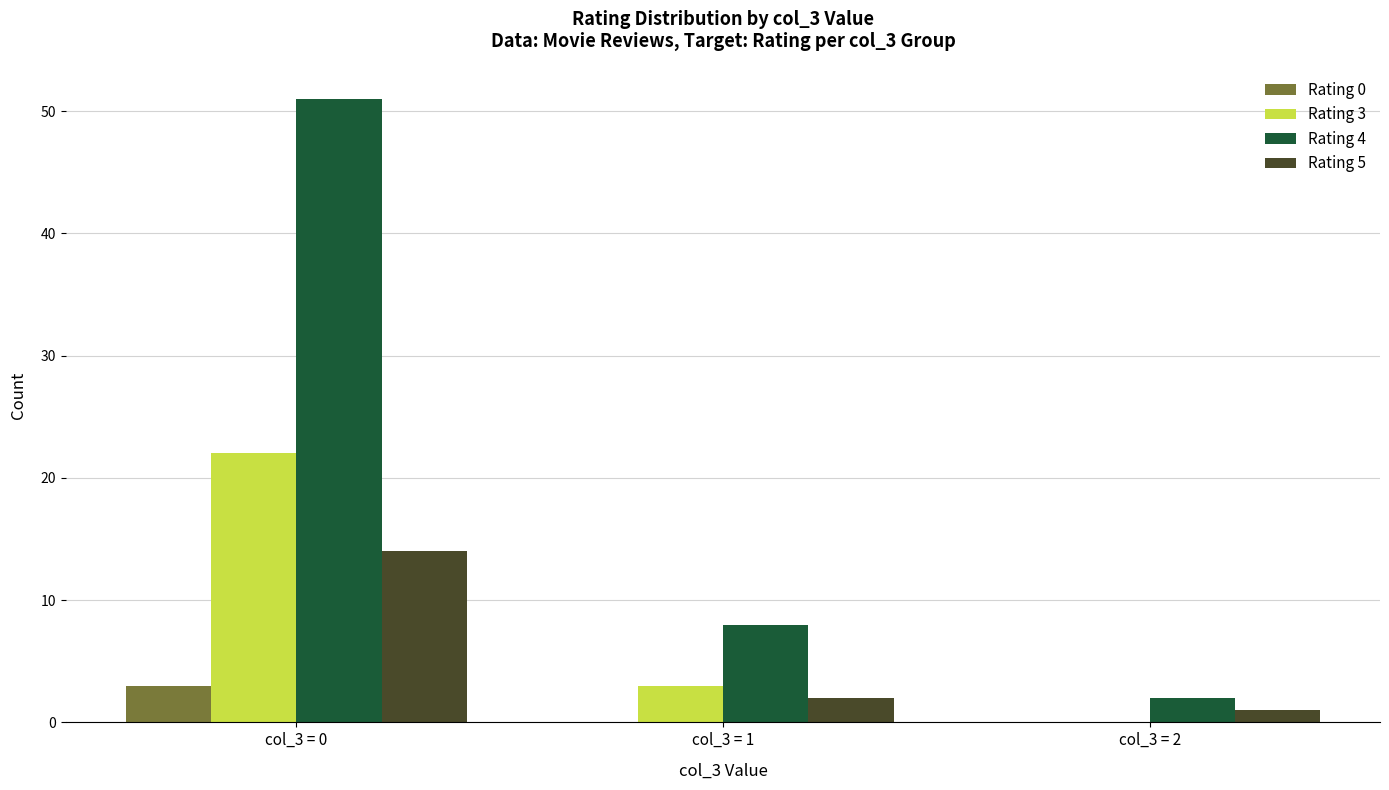

Reading left to right, extract all data points from this chart.

Rating 0: col_3 = 0=3	col_3 = 1=0	col_3 = 2=0
Rating 3: col_3 = 0=22	col_3 = 1=3	col_3 = 2=0
Rating 4: col_3 = 0=51	col_3 = 1=8	col_3 = 2=2
Rating 5: col_3 = 0=14	col_3 = 1=2	col_3 = 2=1